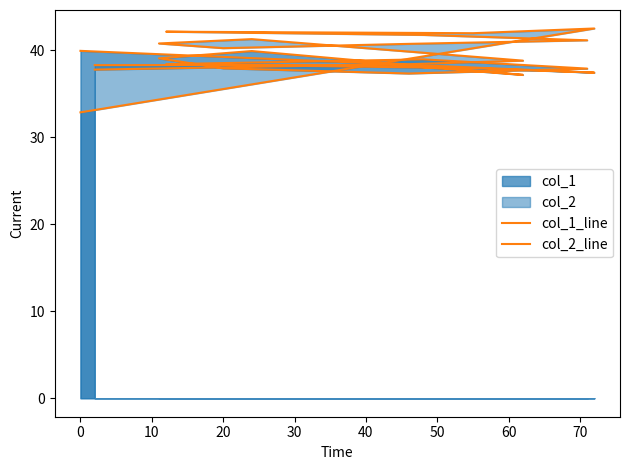

What is the difference between the col_2_line values at 20 and 0?

0.4